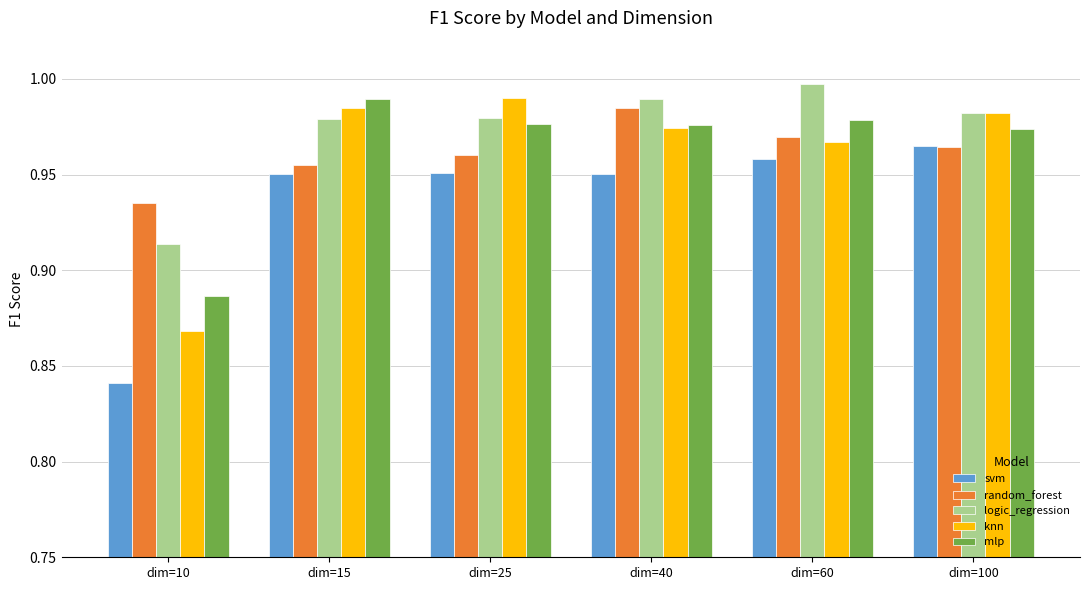

Is it true that svm equals 1.4 at dim=100?

False